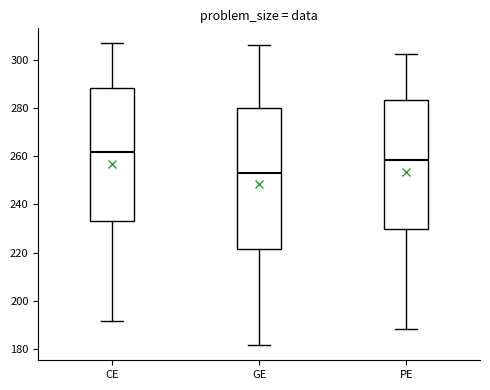

Reading left to right, transcribe this box plot: for each box, give where its median line is, the range the box spans, and where its two whiskers end, as read against the y-axis. The values are not printed on the chart, so give them approximately, as read against the axis.

CE: median 262, box 232 to 288, whiskers 192 to 306
GE: median 254, box 222 to 280, whiskers 182 to 306
PE: median 258, box 230 to 284, whiskers 188 to 302